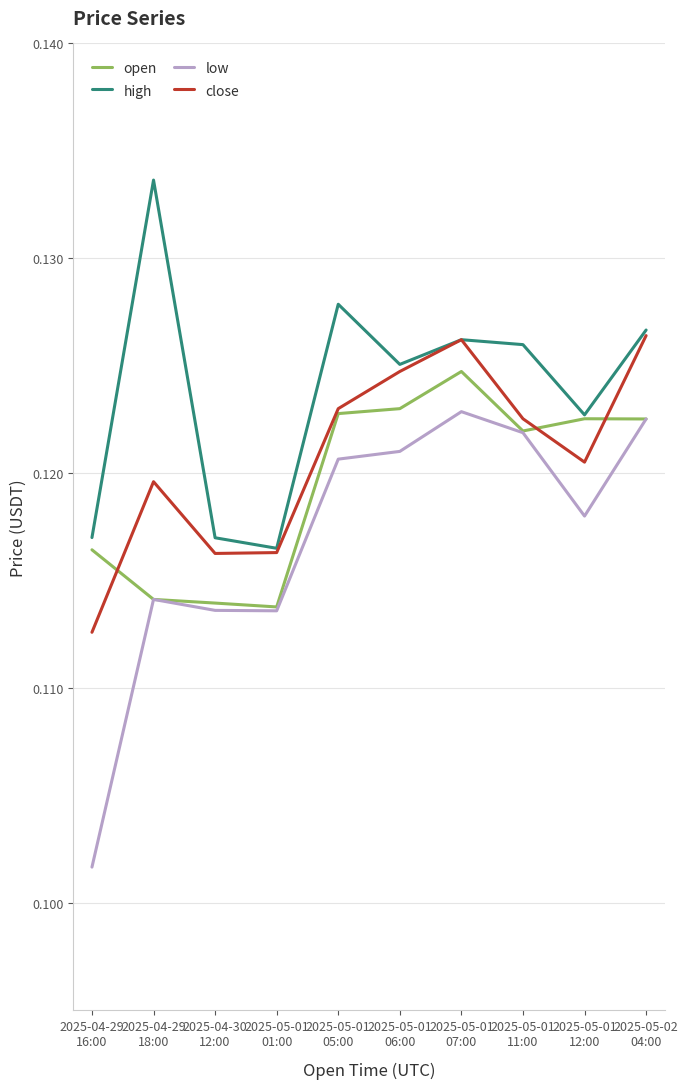

Which series has the largest range (max minus min)?

low